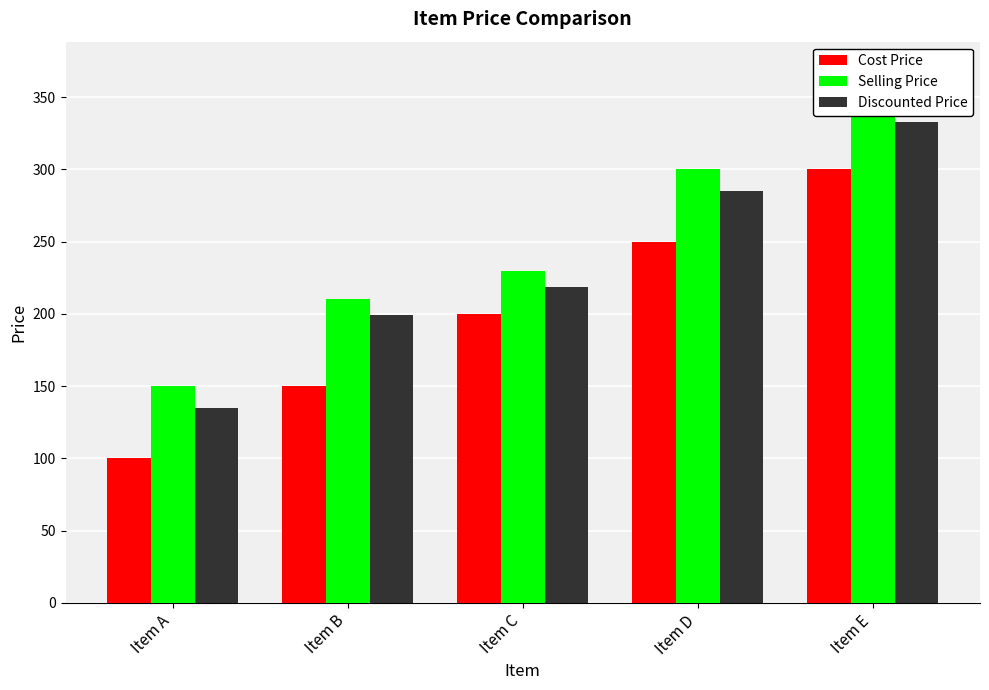

How many values in the Selling Price series exceed 230?

2